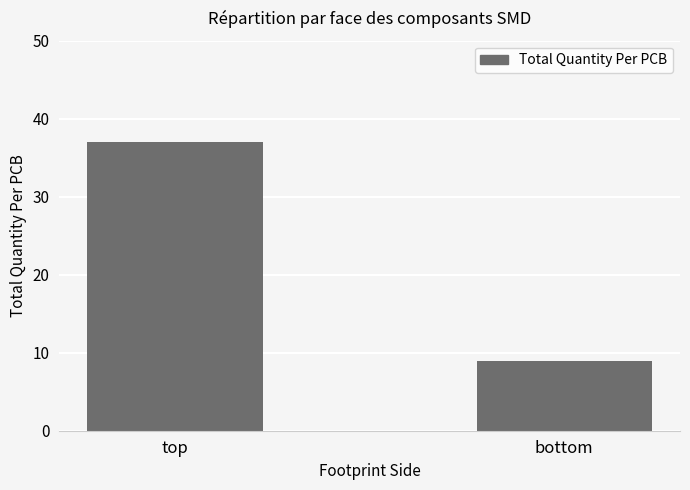

What is the difference between the maximum and minimum values?

28